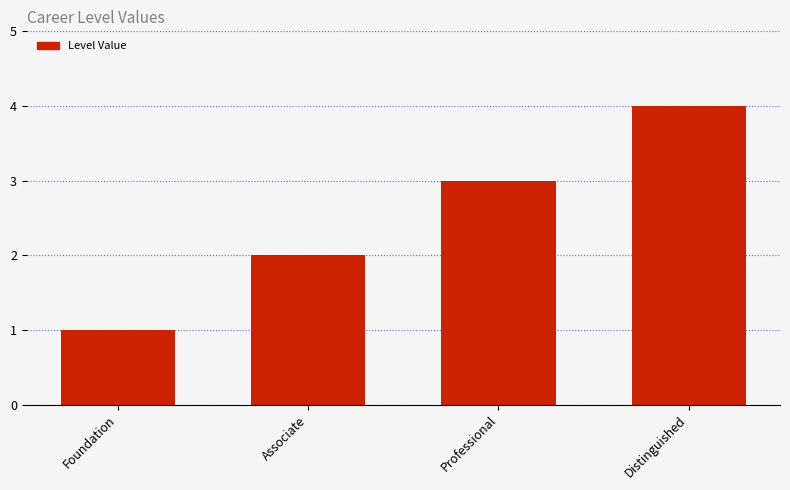

What is the difference between the values at Foundation and Distinguished?

3